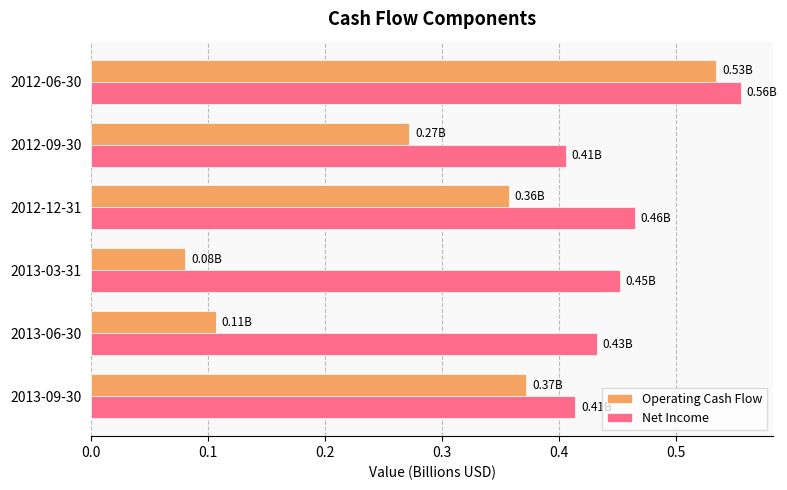

Is the value of Net Income at 2013-06-30 greater than the value of Operating Cash Flow at 2013-06-30?

Yes